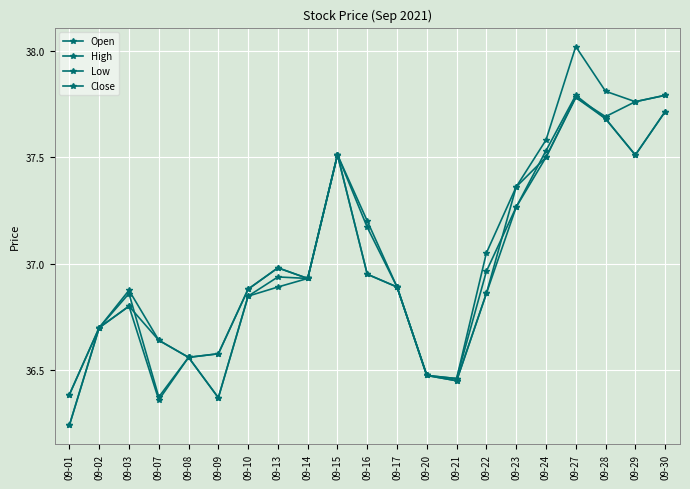

What is the average value of the Open series?

37.0